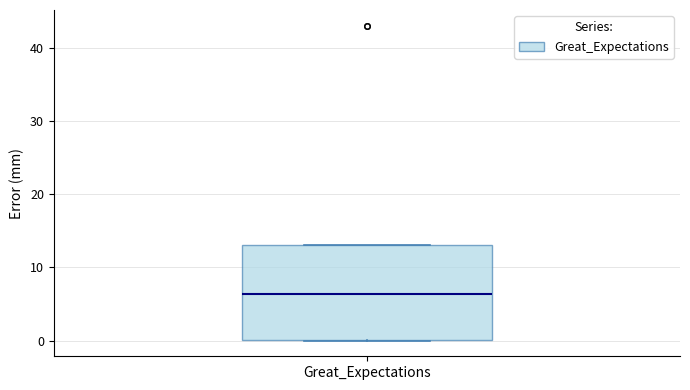

Read this box plot against the y-axis: the position of the median line, the range covered by the box, and the ends of both whiskers. The values are not printed on the chart, so give them approximately, as read against the axis.

median 6, box 0 to 13, whiskers 0 to 13